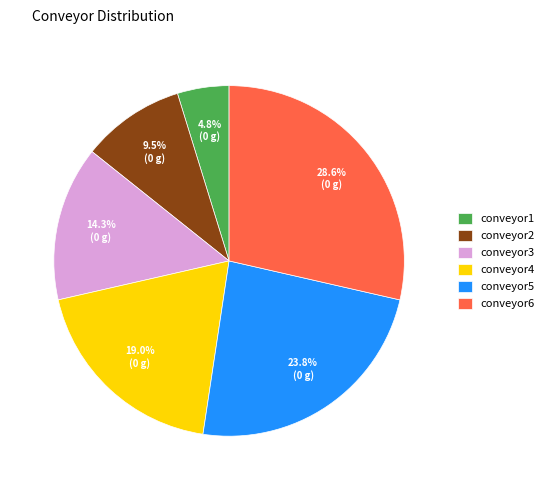

How many slices are in this pie chart?

6